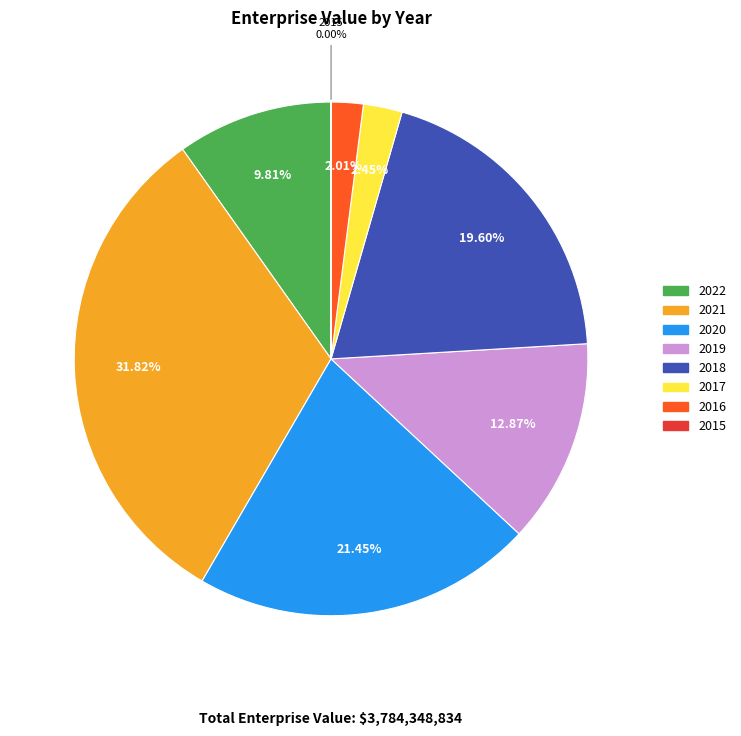

Between 2019 and 2021, which is larger?

2021